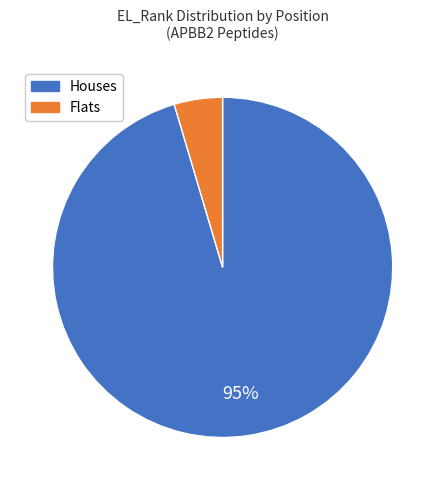

Which category has the biggest portion of the pie?

Houses